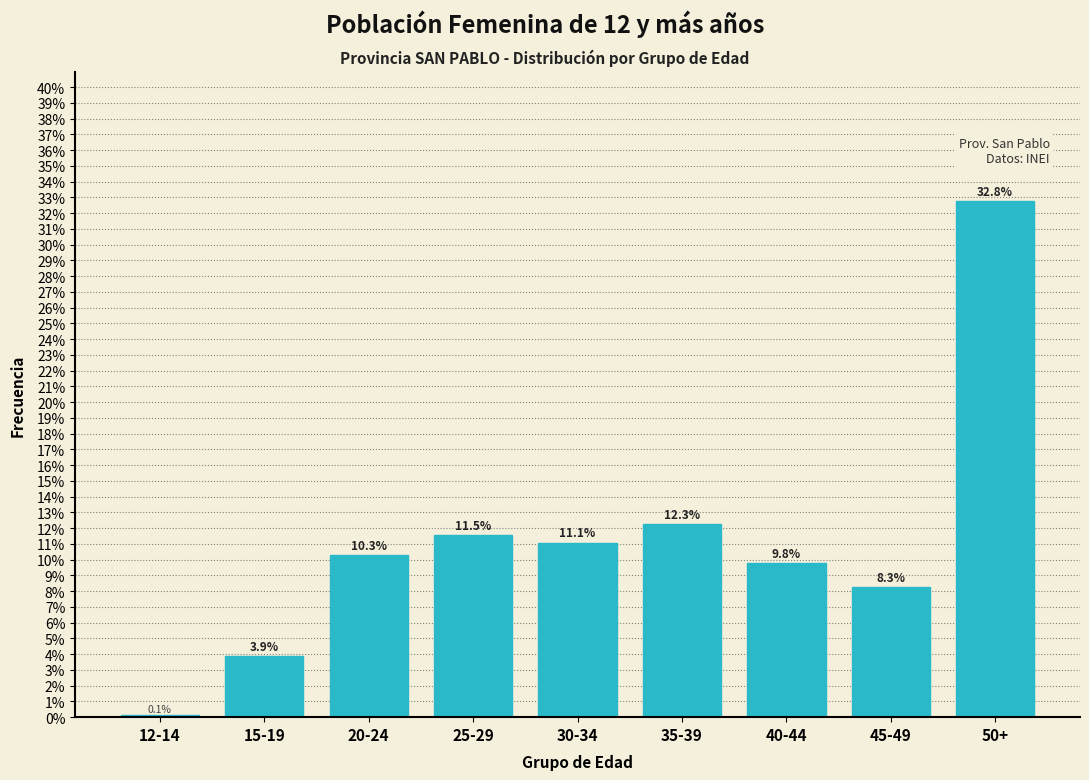

Reading left to right, extract all data points from this chart.

12-14=0.1	15-19=3.9	20-24=10.3	25-29=11.5	30-34=11.1	35-39=12.3	40-44=9.8	45-49=8.3	50+=32.8